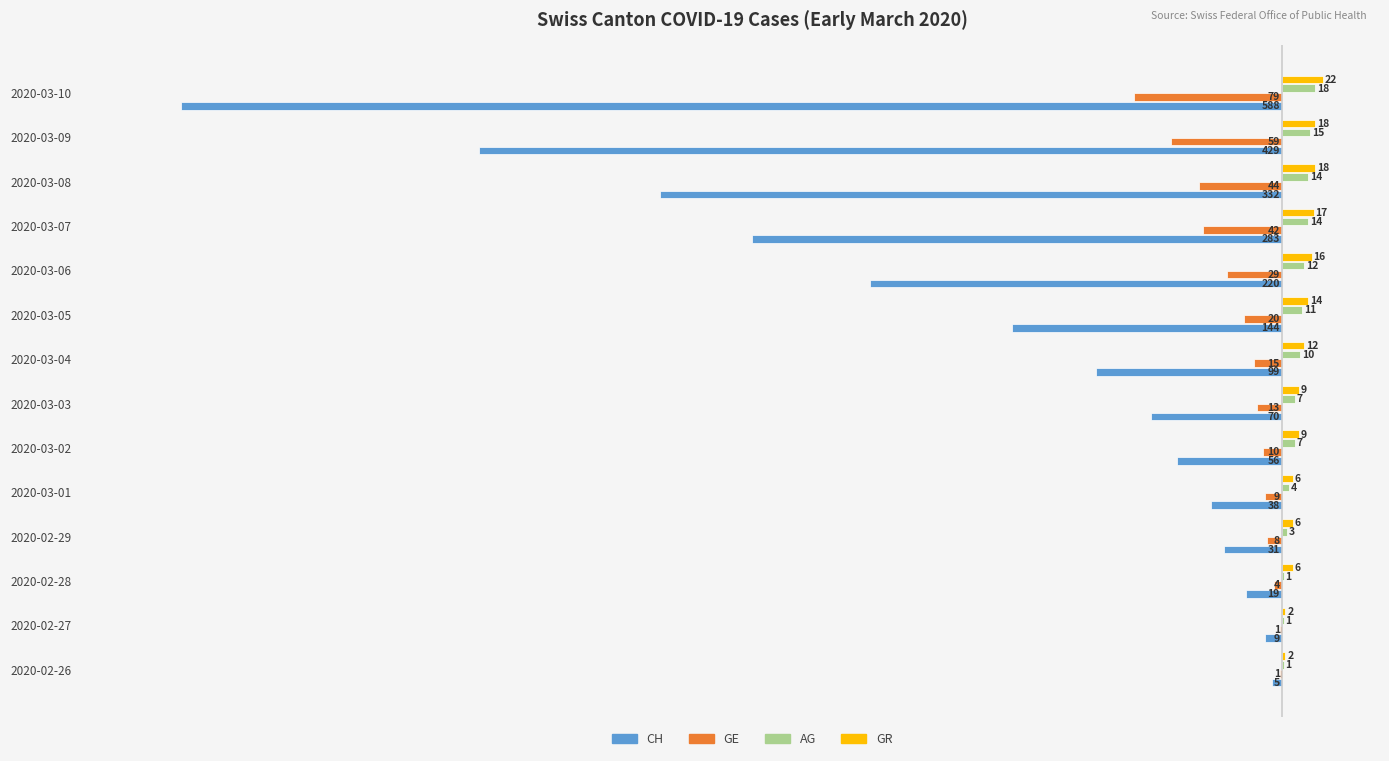

The value of CH at 2020-02-29 is -52. True or false?

False